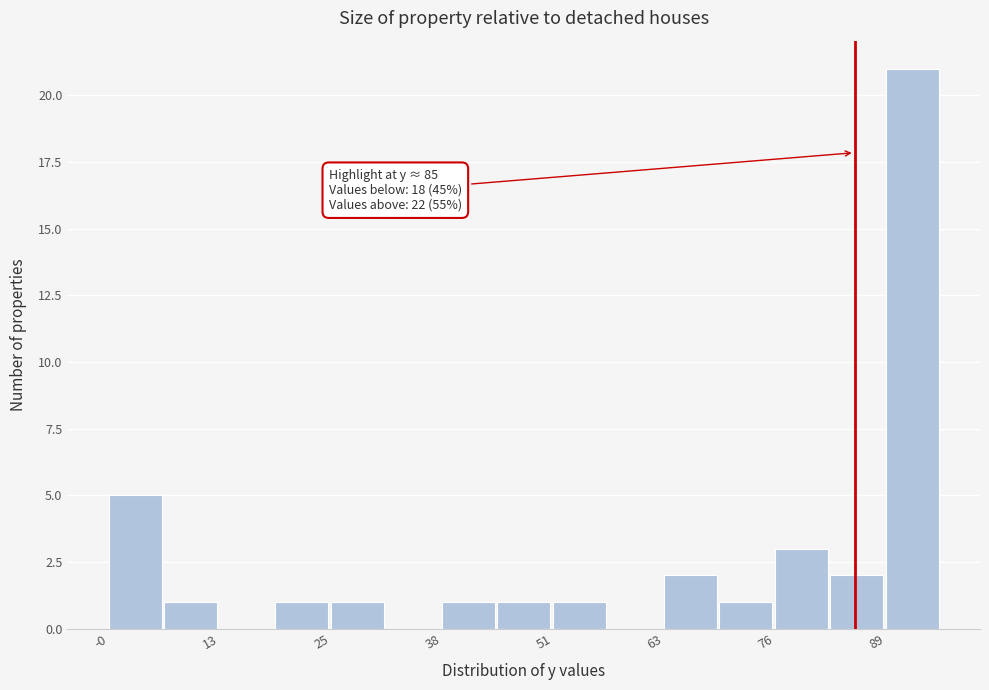

Around what value on the x-axis is the tallest bar? Give the approximate position of its centre, as read against the axis.

92